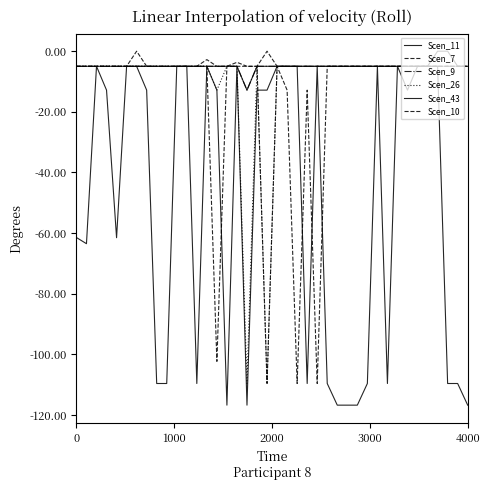

How many lines are shown in the chart?

6